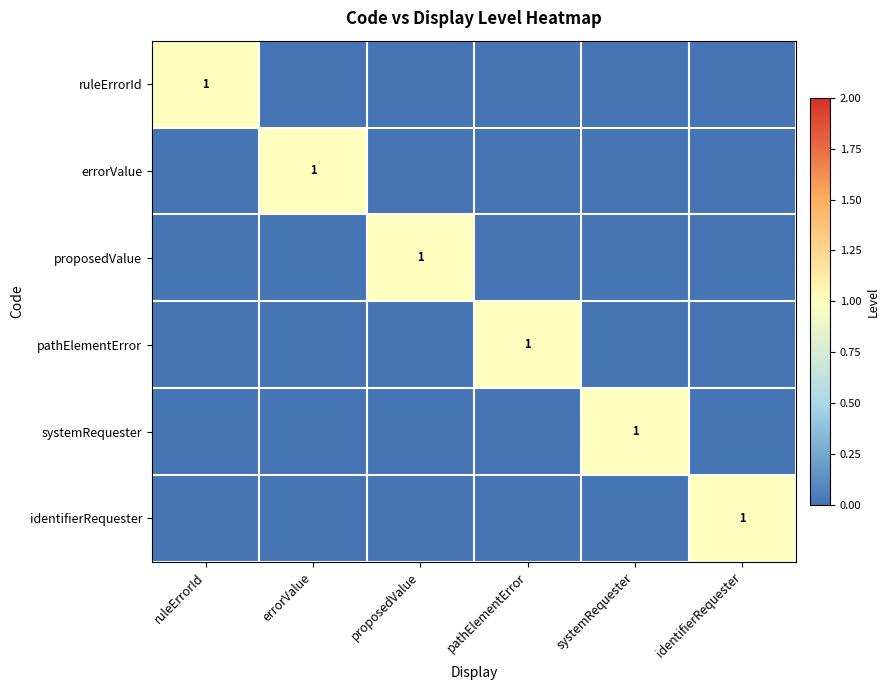

Is it true that systemRequester equals 0 at errorValue?

True